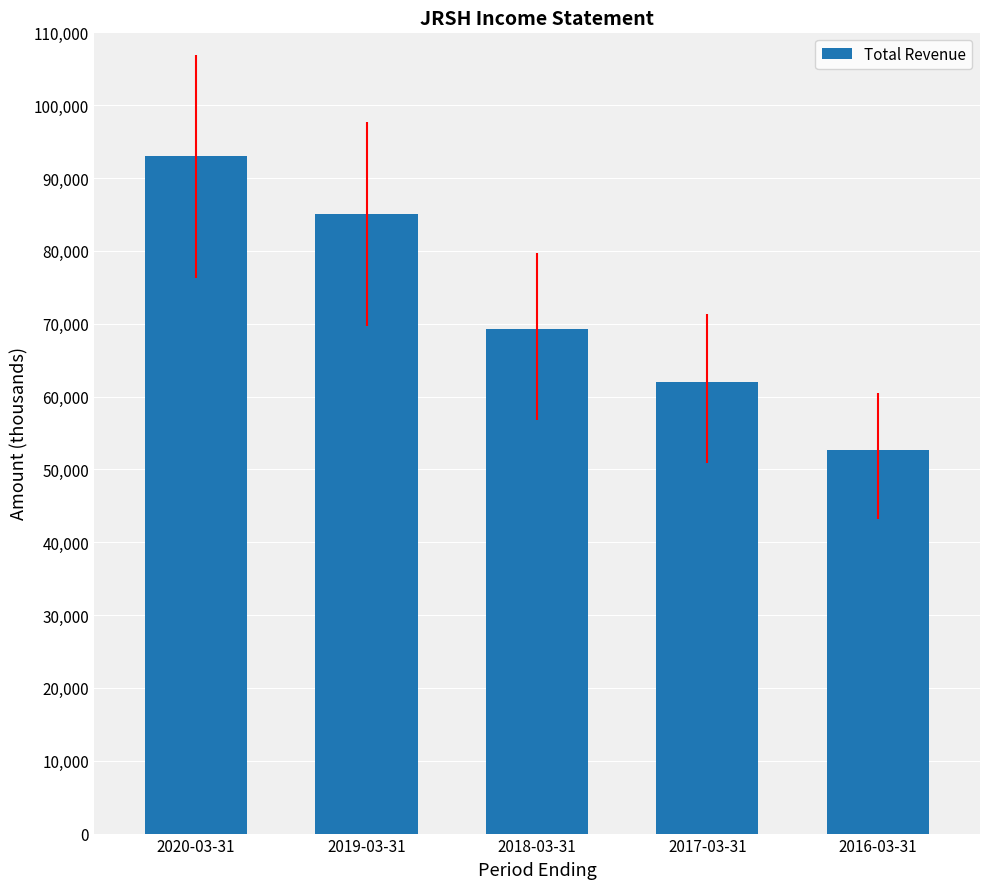

What is the approximate value at 2016-03-31?

52600